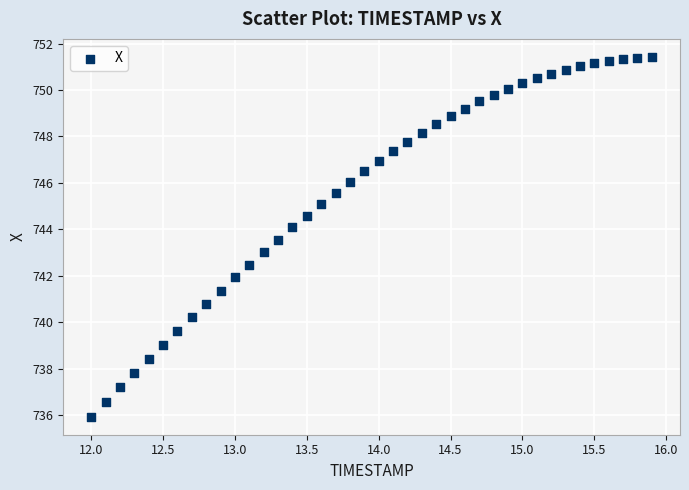

What is the range of Y values (max minus min)?

15.5